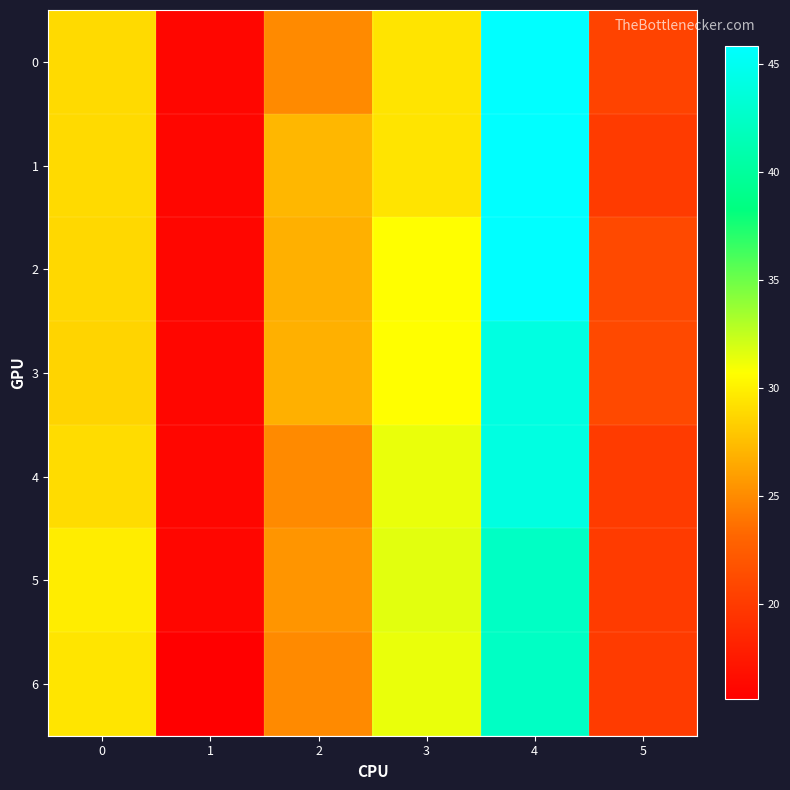

At which category is the sum across all series the highest?

4